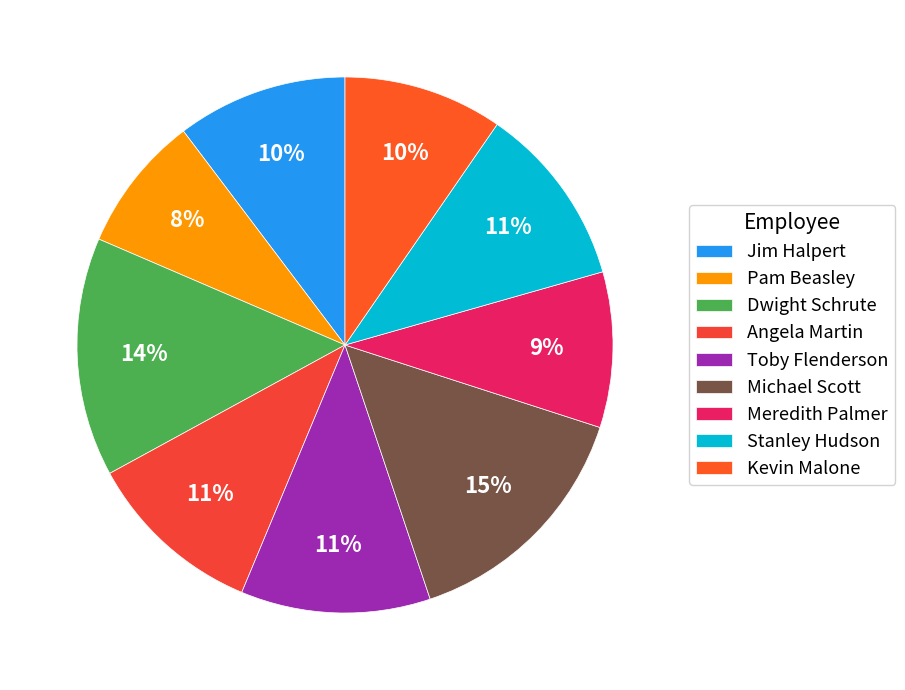

To the nearest percent, what percentage of the pie is Michael Scott?

15%